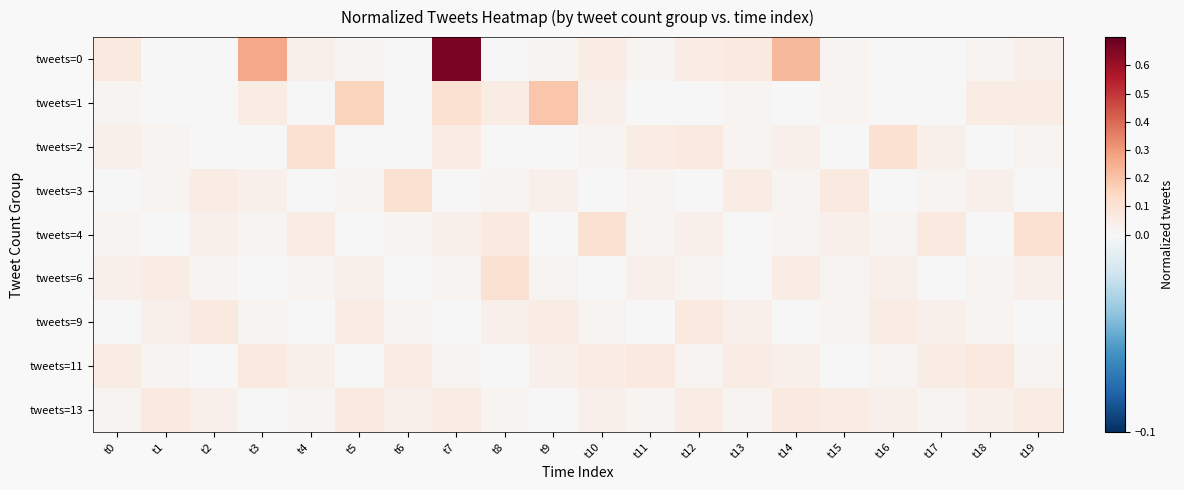

At which category is the sum across all series the highest?

t7